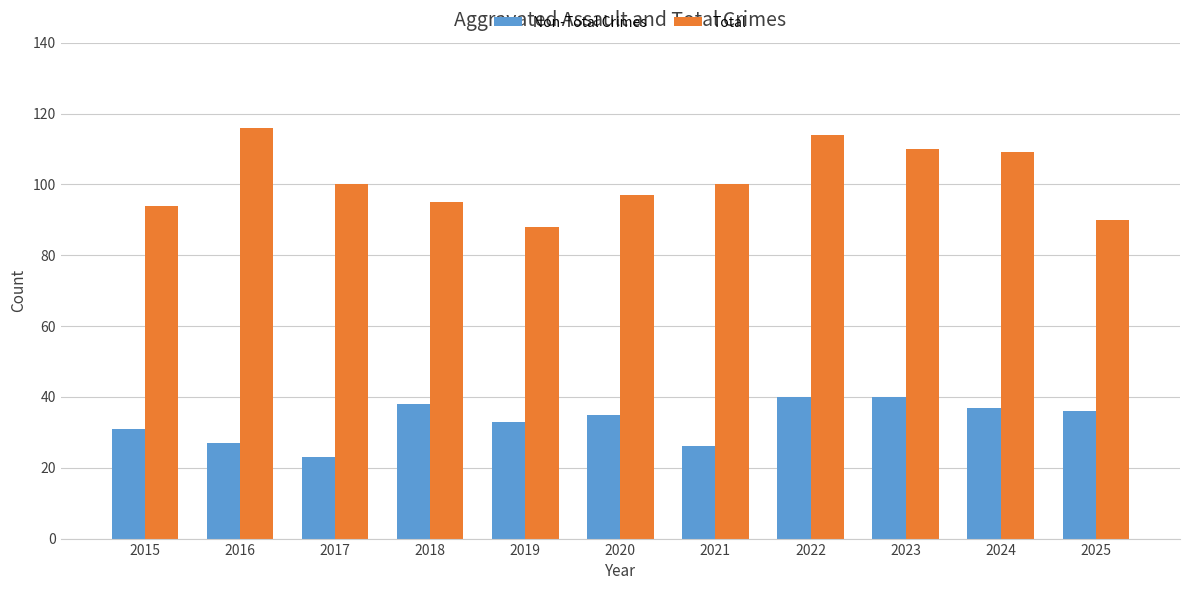

Which series has the largest range (max minus min)?

Total